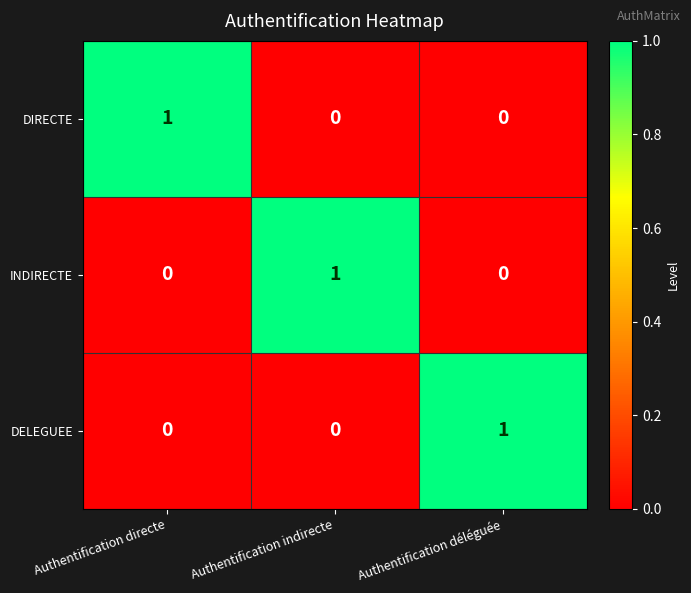

How many DIRECTE values are between 0 and 1?

3